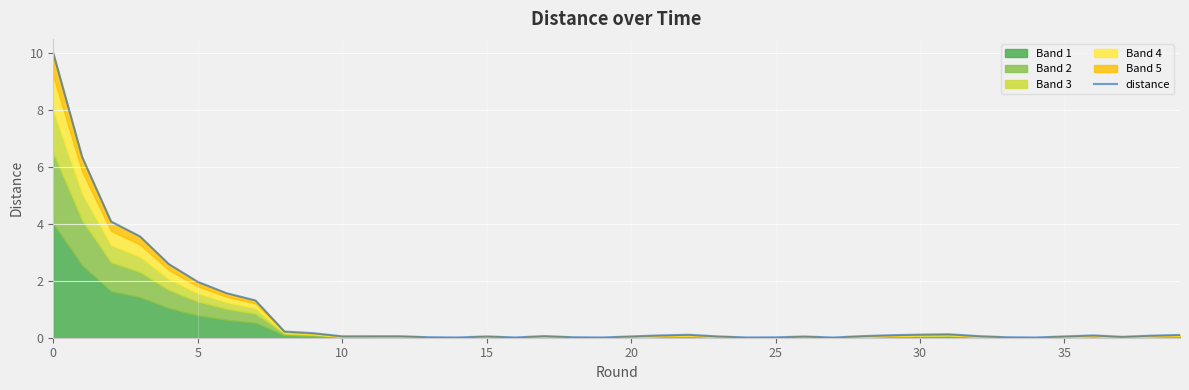

What is the label of the 23rd point from the right?

17